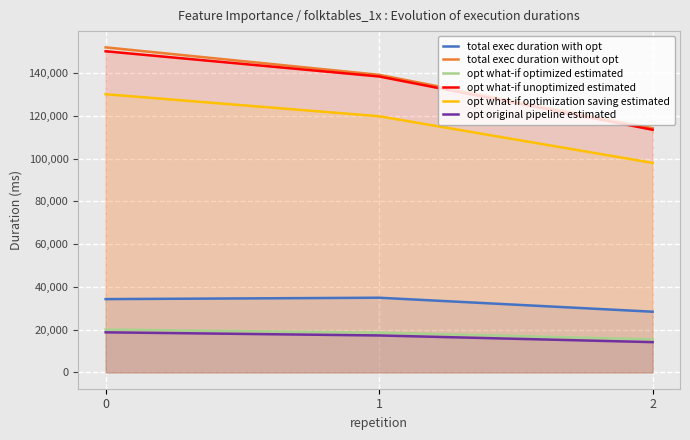

Reading left to right, what are all the values shown in this chart?

total exec duration with opt: 0=34298.9	1=34942.2	2=28408.5
total exec duration without opt: 0=151999.7	1=139165.9	2=114200.2
opt what-if optimized estimated: 0=20073.3	1=18590.2	2=15481.2
opt what-if unoptimized estimated: 0=150174.1	1=138383.7	2=113472.9
opt what-if optimization saving estimated: 0=130100.8	1=119793.5	2=97991.7
opt original pipeline estimated: 0=18771.8	1=17298.0	2=14184.1